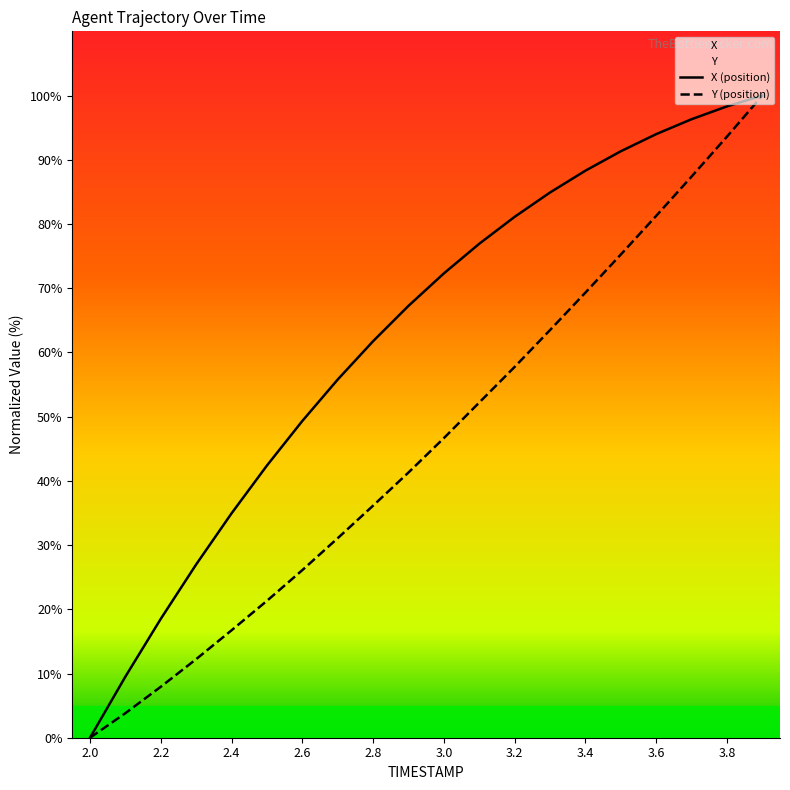

Reading right to left, list all the values displayed in this chart.

X: 3.9=100.0	3.8=98.3	3.7=96.3	3.6=94.0	3.5=91.3	3.4=88.3	3.3=84.9	3.2=81.1	3.1=76.9	3.0=72.3	2.9=67.3	2.8=61.7	2.7=55.8	2.6=49.3	2.5=42.4	2.4=34.9	2.3=27.0	2.2=18.5	2.1=9.5	2.0=0.0
Y: 3.9=100.0	3.8=93.6	3.7=87.4	3.6=81.3	3.5=75.2	3.4=69.3	3.3=63.5	3.2=57.7	3.1=52.2	3.0=46.7	2.9=41.3	2.8=36.1	2.7=31.1	2.6=26.1	2.5=21.3	2.4=16.7	2.3=12.2	2.2=7.9	2.1=3.8	2.0=0.0